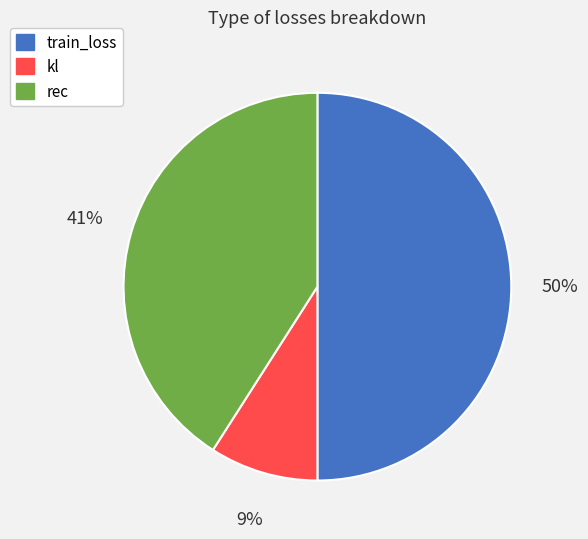

Which category has the smallest portion of the pie?

kl